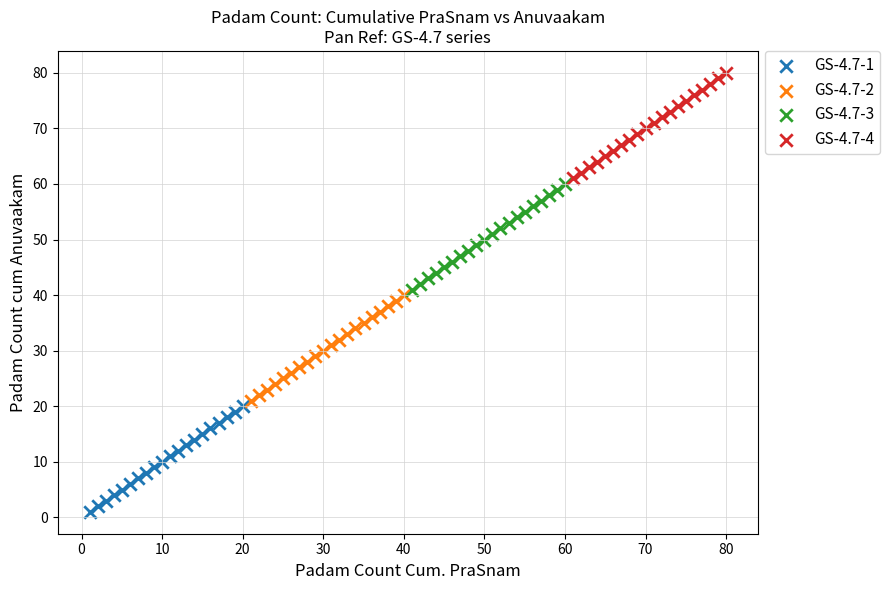

Which series contains the highest Y value?

GS-4.7-4